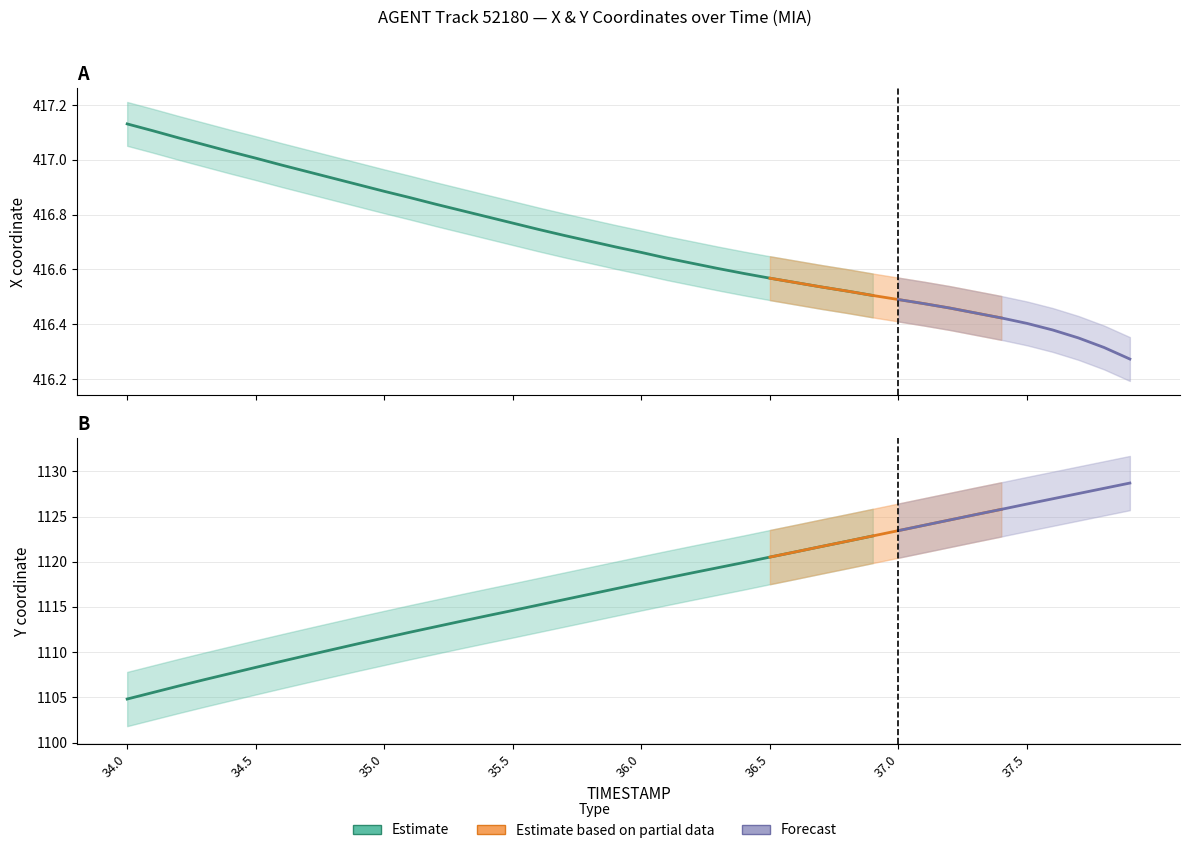

What is the value of the X point at the 28th from the left?

416.5